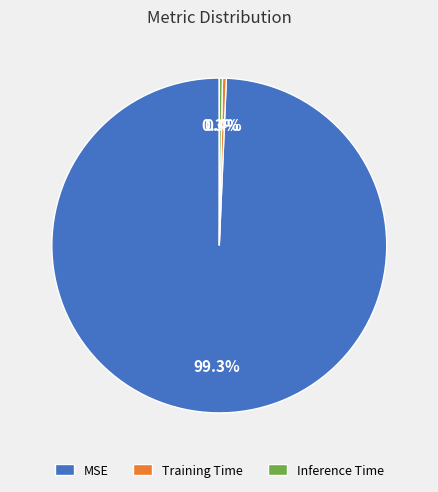

How much of the chart is everything except Training Time?

99.6%